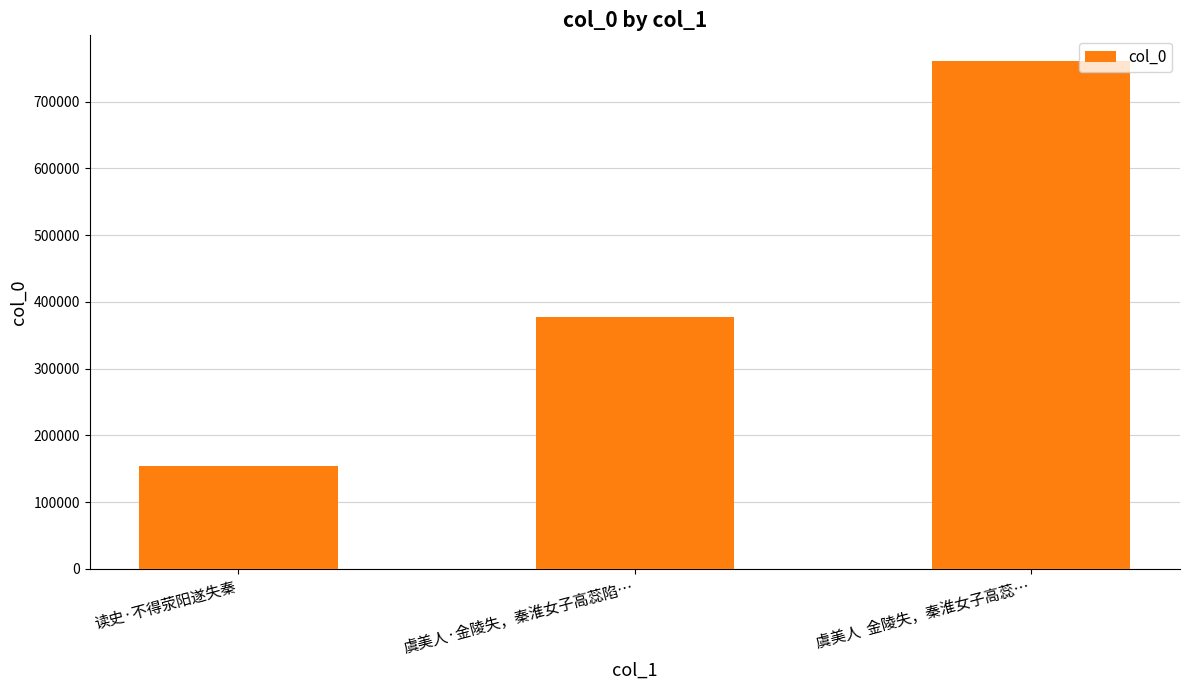

What is the label of the 3rd bar from the left?

虞美人  金陵失，秦淮女子高蕊…